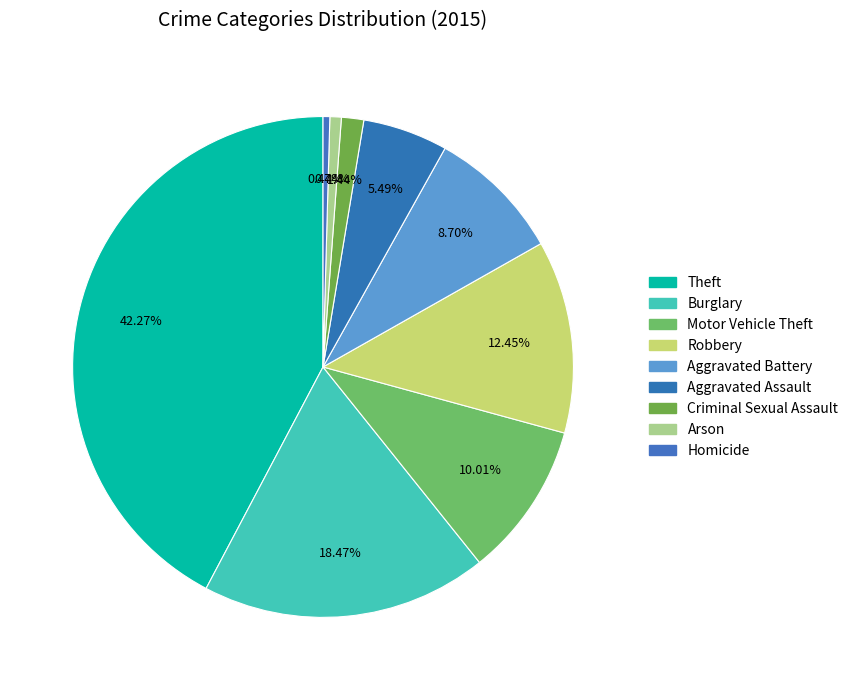

How many slices are in this pie chart?

9